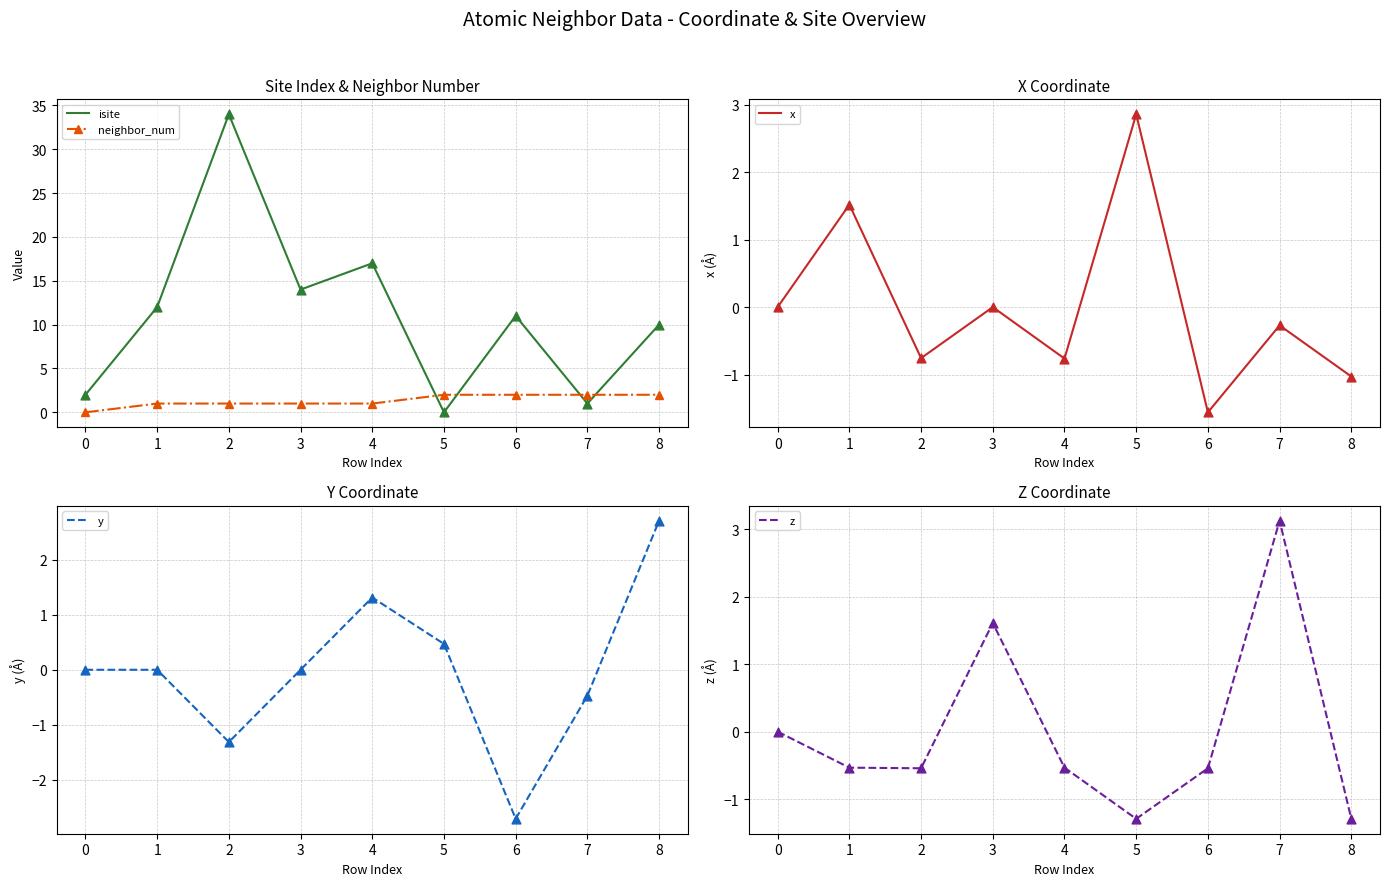

Which series has the largest total across all categories?

isite